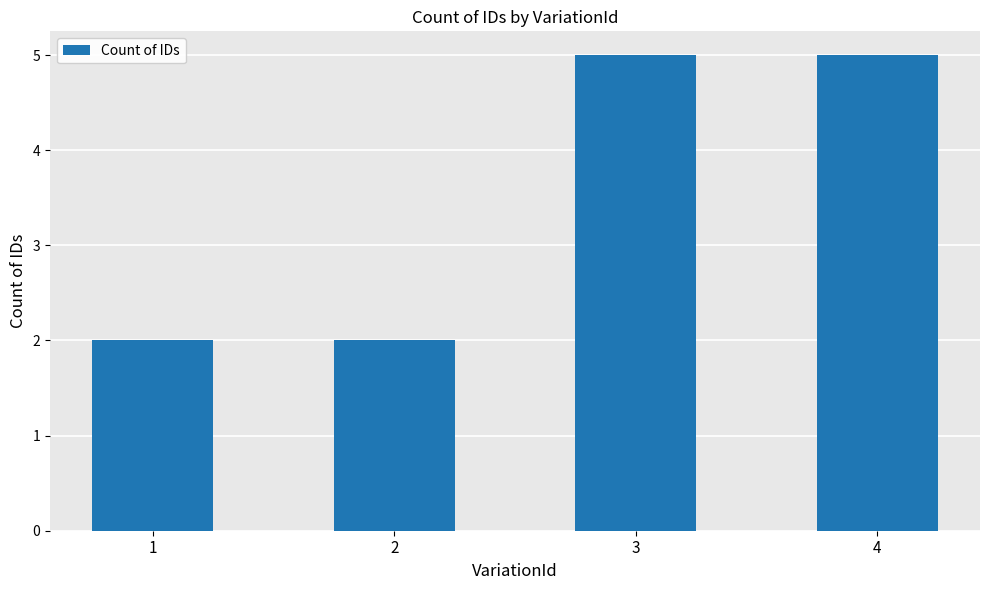

How many categories are shown in the chart?

4